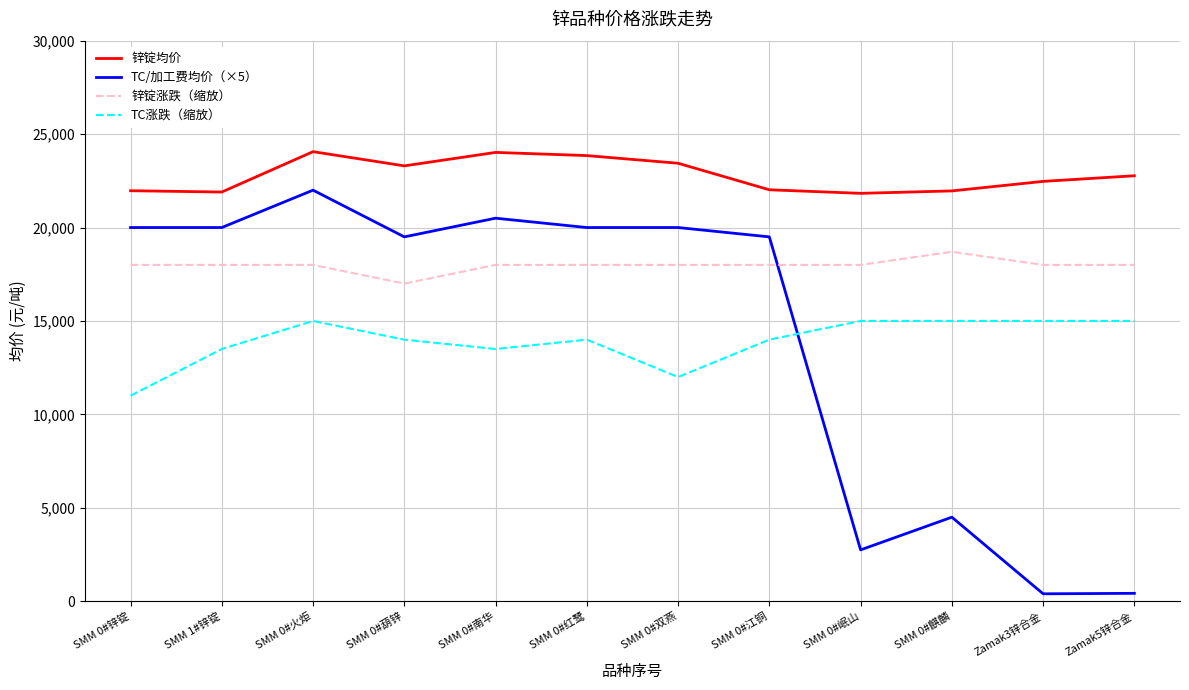

True or false: 锌锭涨跌（缩放） and 锌锭均价 cross at least once.

False